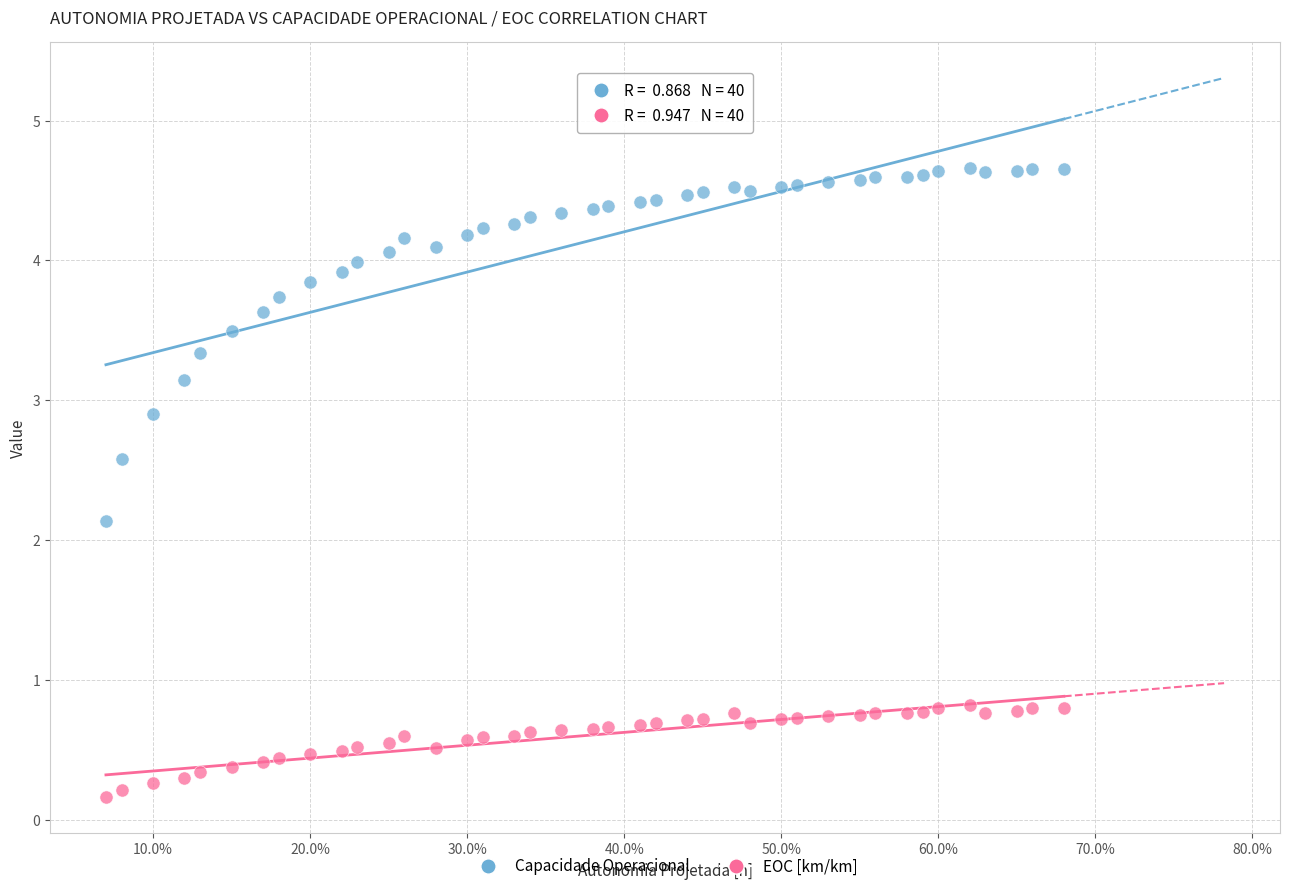

Across all data points, what is the range of Y values (max minus min)?

4.5